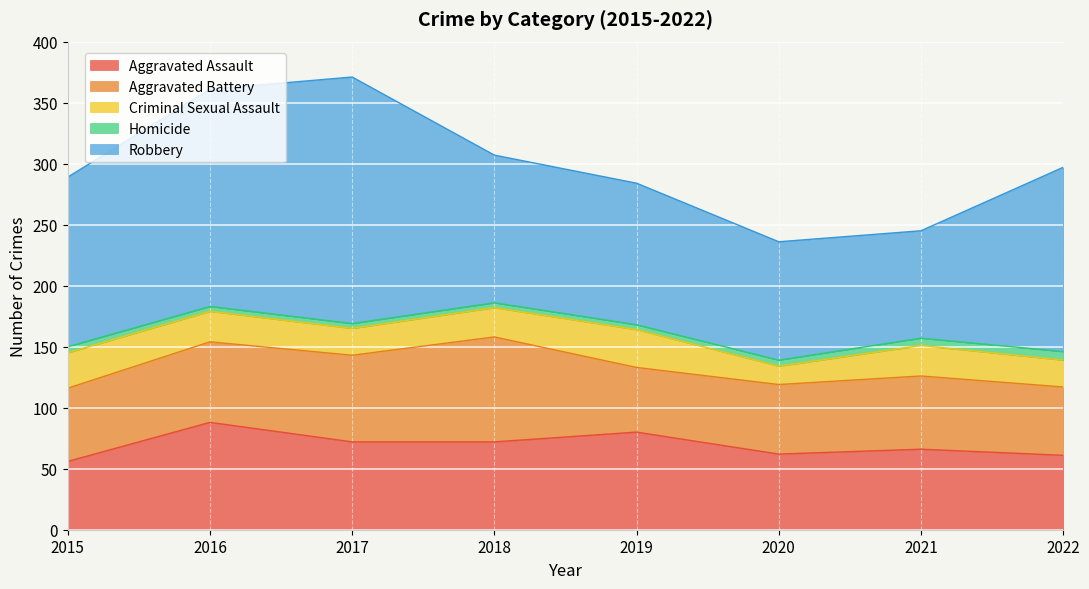

How many data points does each series have?

8